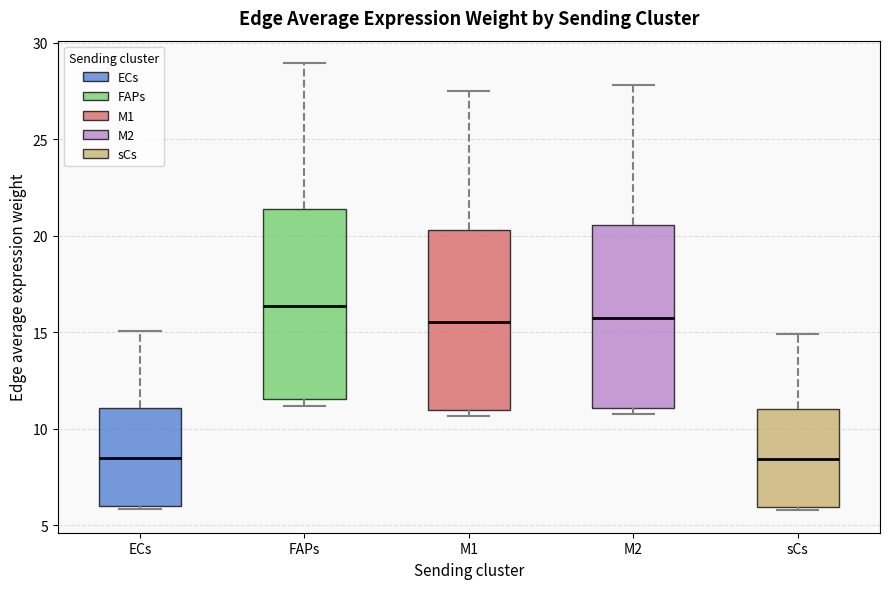

Reading left to right, read every box against the y-axis: the position of its median line, the range the box covers, and the ends of its whiskers. The values are not printed on the chart, so give them approximately, as read against the axis.

ECs: median 8.5, box 6.0 to 11.0, whiskers 6.0 (just below the box's lower edge) to 15.0
FAPs: median 16.5, box 11.5 to 21.5, whiskers 11.0 to 29.0
M1: median 15.5, box 11.0 to 20.5, whiskers 10.5 to 27.5
M2: median 15.5, box 11.0 to 20.5, whiskers 11.0 (just below the box's lower edge) to 28.0
sCs: median 8.5, box 6.0 to 11.0, whiskers 6.0 (just below the box's lower edge) to 15.0